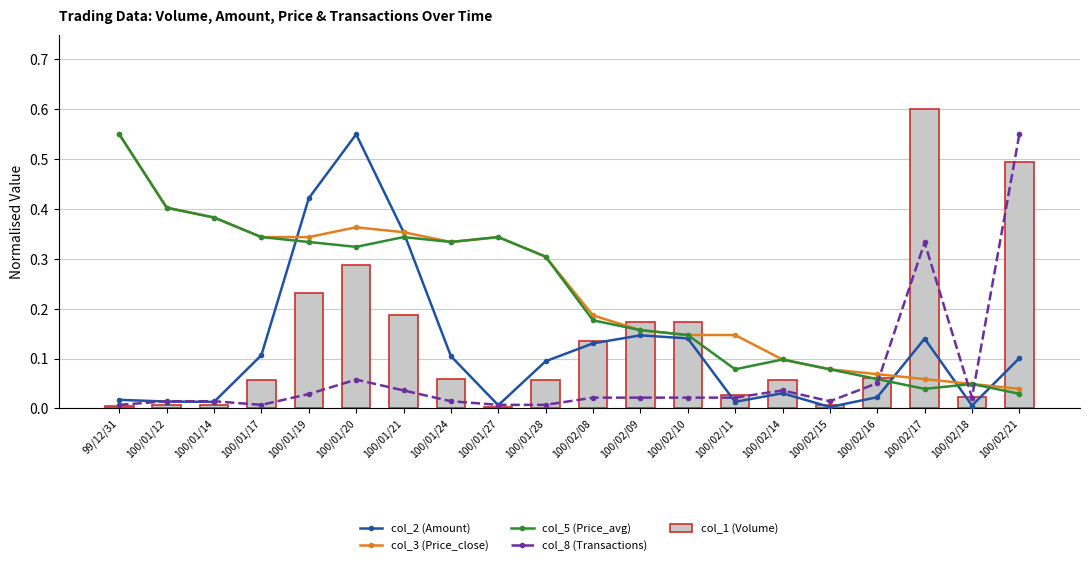

What is the sum of the col_3 (Price_close) values at 100/01/20 and 100/01/14?

0.7